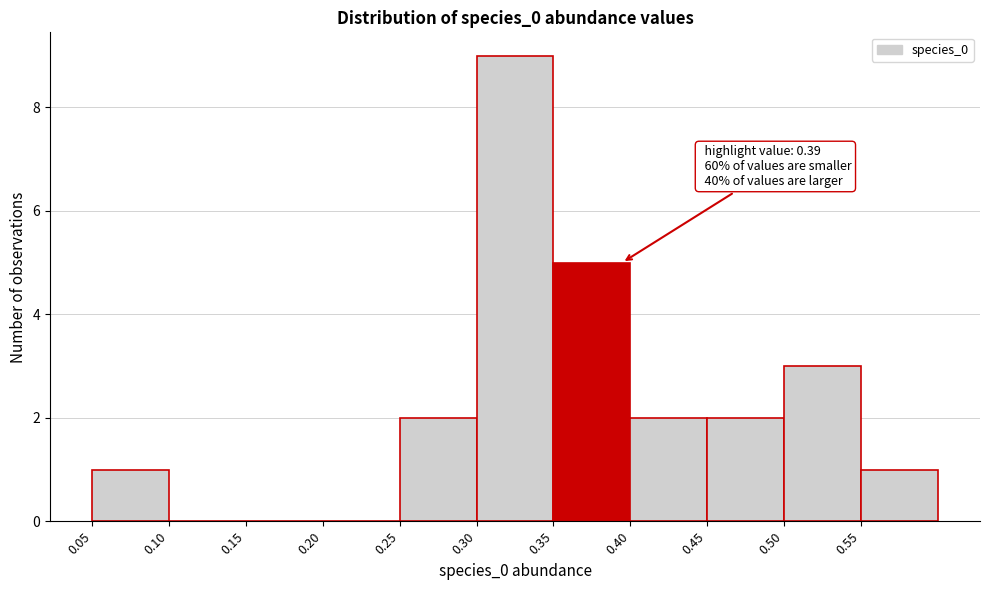

Which range on the x-axis has the tallest bar?

0.30 to 0.35